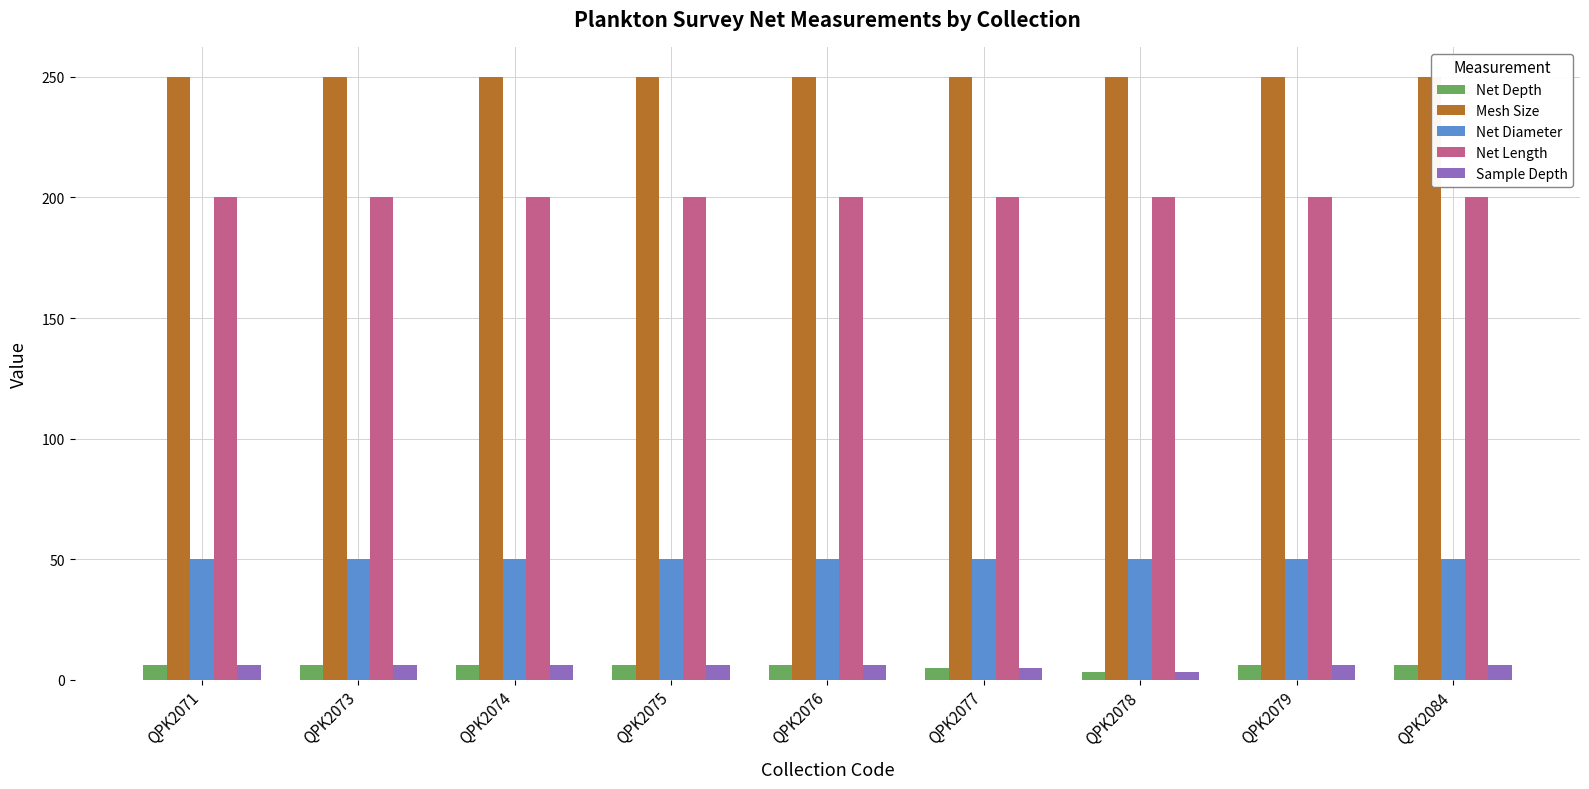

How many data points does each series have?

9